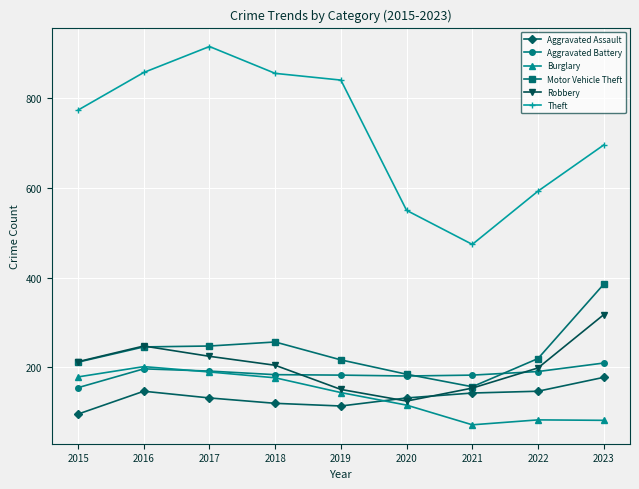

True or false: Aggravated Assault has a value of 146 at 2022.

True